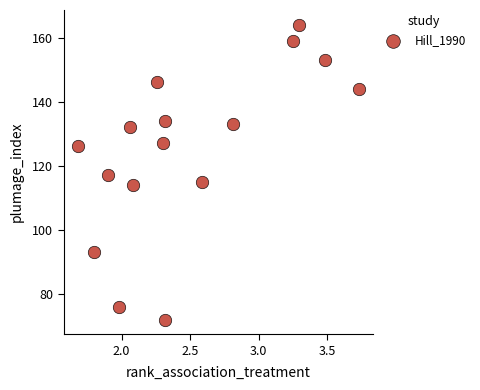

How many points are shown in the scatter plot?

16